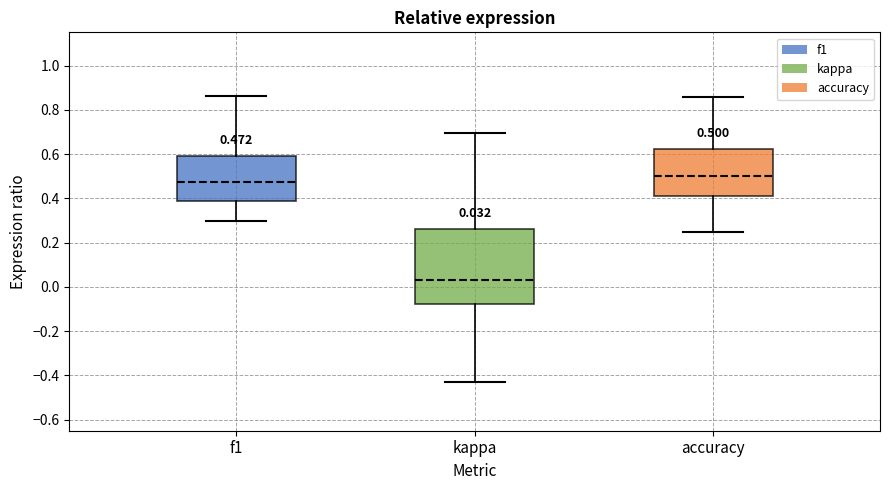

Which box has the lowest median line?

kappa